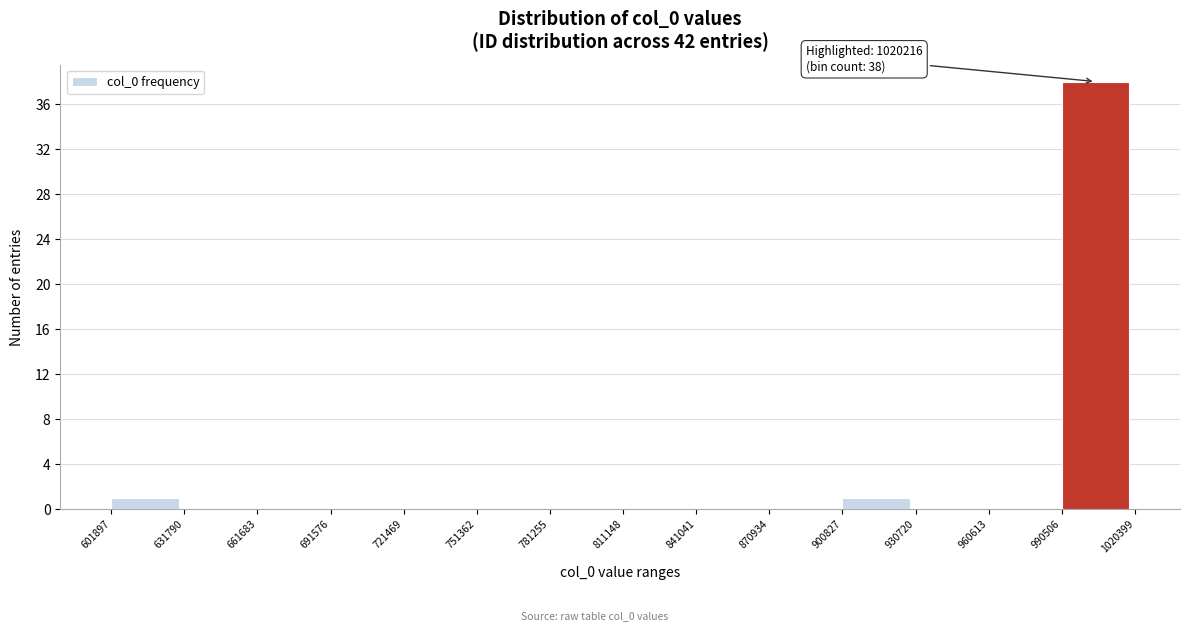

Over which range of the x-axis is the bar tallest?

990506 to 1020399